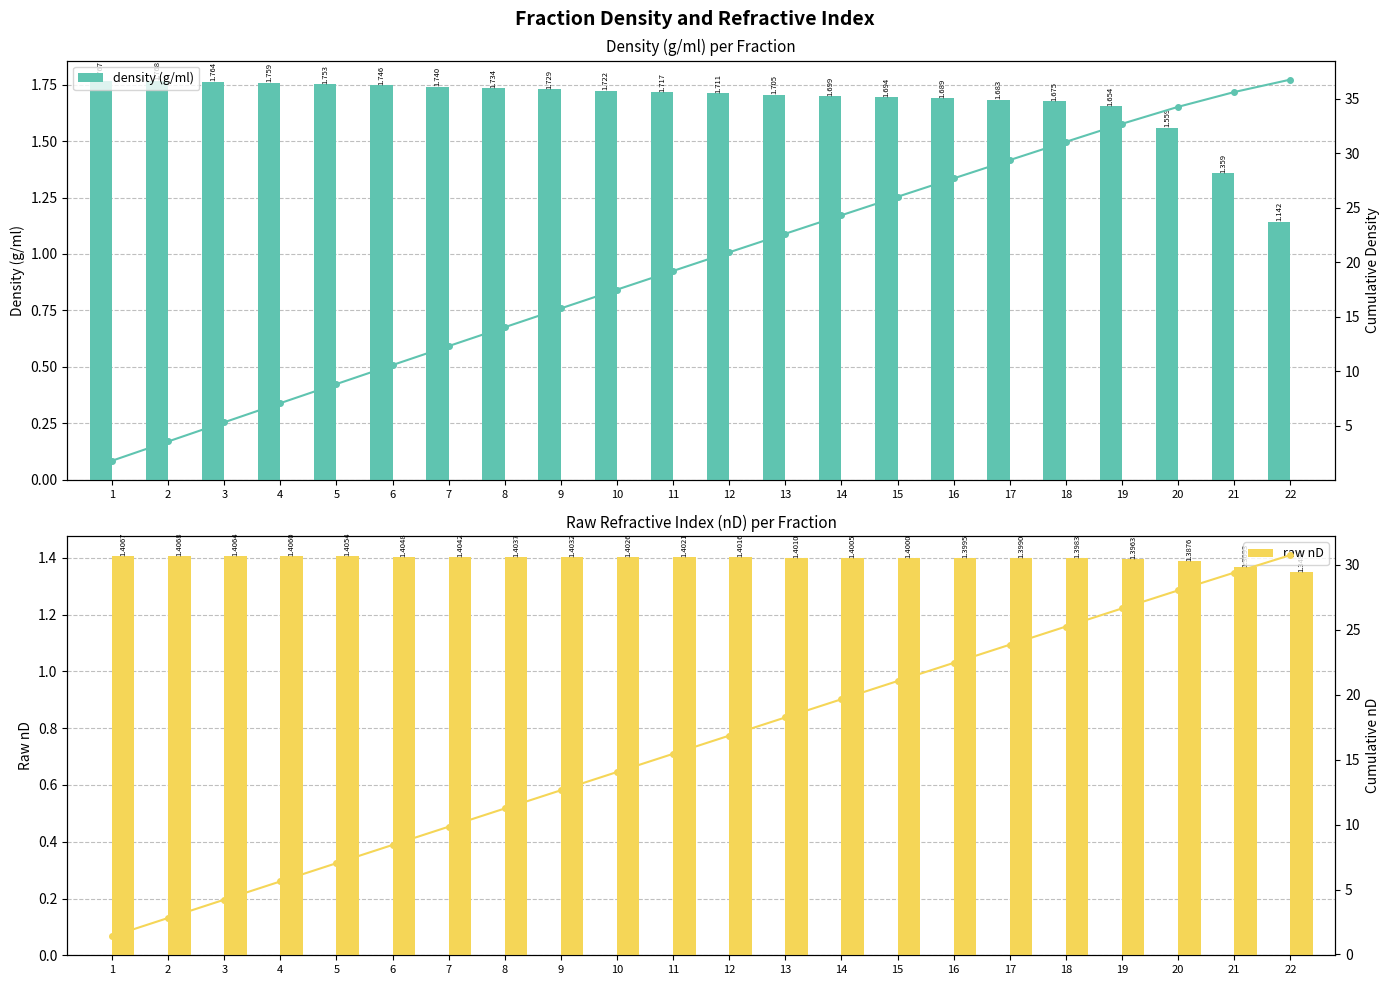

Is it true that raw nD equals 0.3 at 3?

False